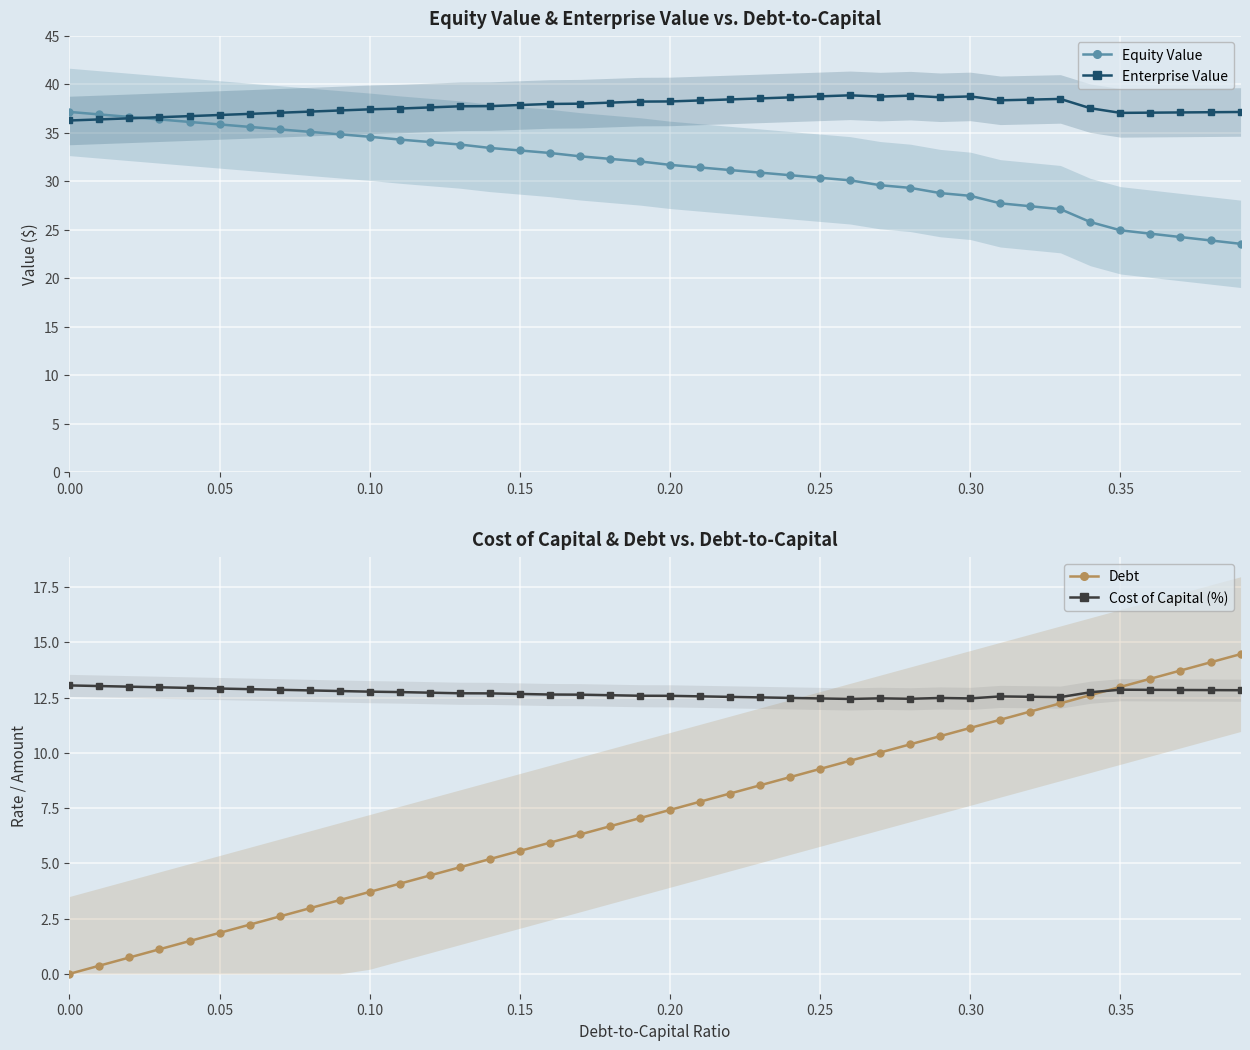

True or false: Debt and Enterprise Value intersect in this chart.

False